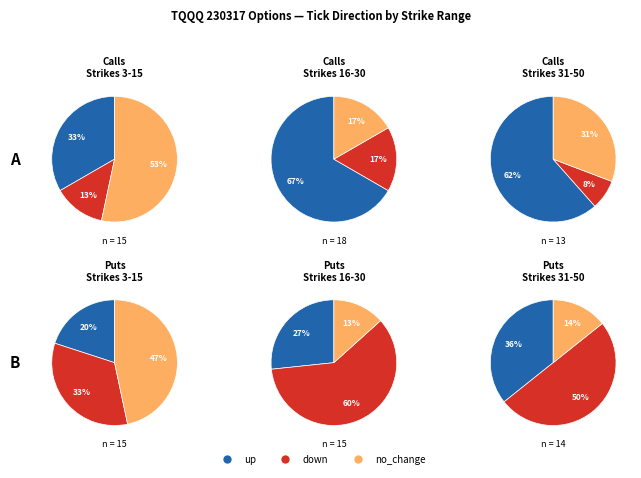

What percentage is the no_change slice, to the nearest percent?

31%